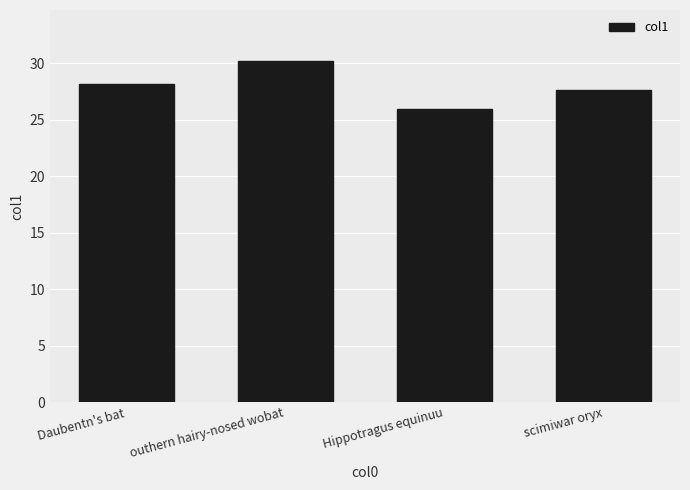

Read the value at Hippotragus equinuu.

25.9